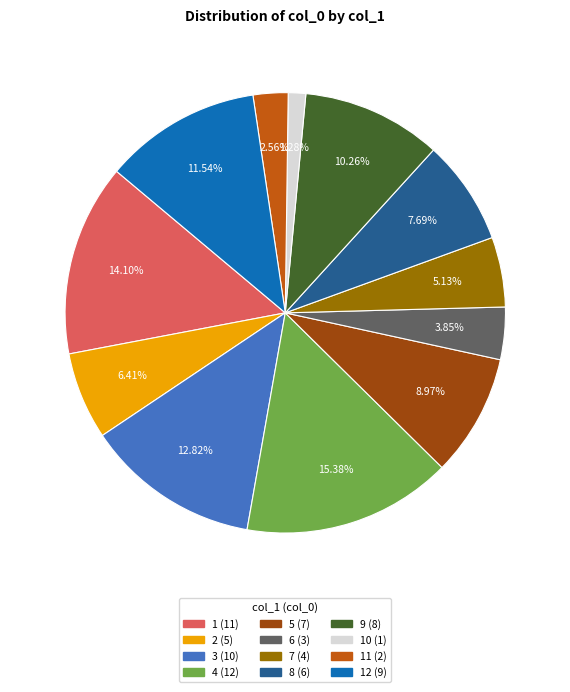

Is there a majority slice in this chart?

No